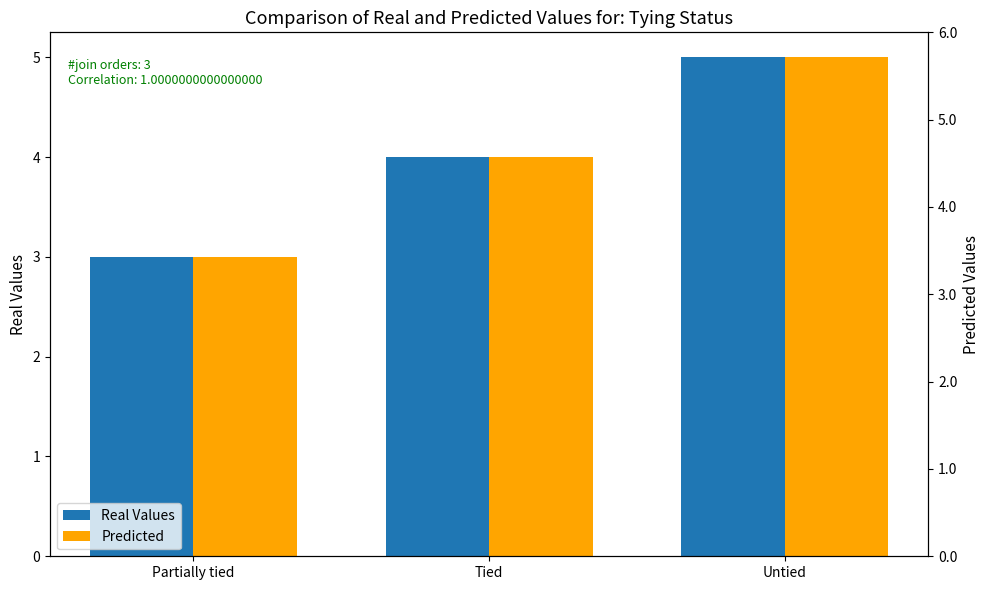

How many bars are there in each group?

2